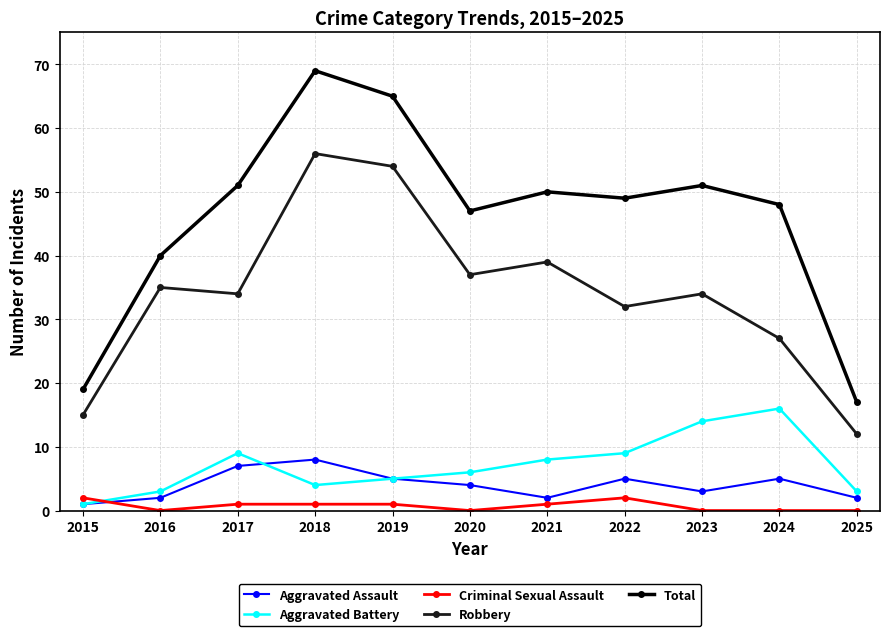

The Robbery series shows 32 at 2022. True or false?

True